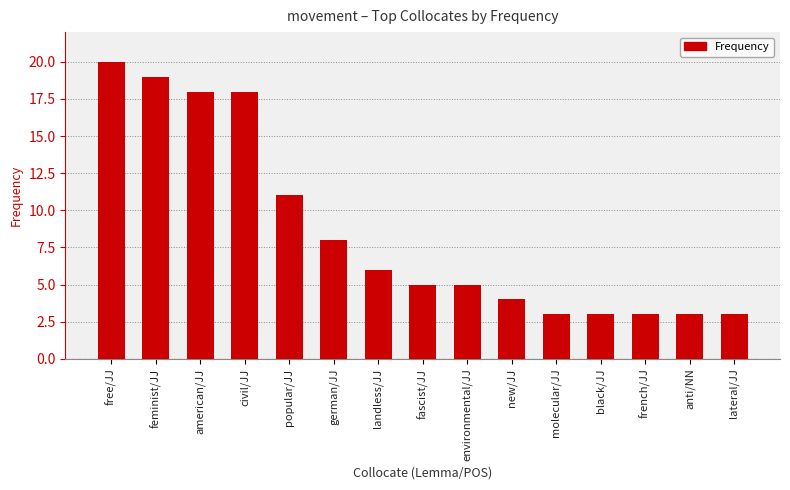

What is the average value?

9